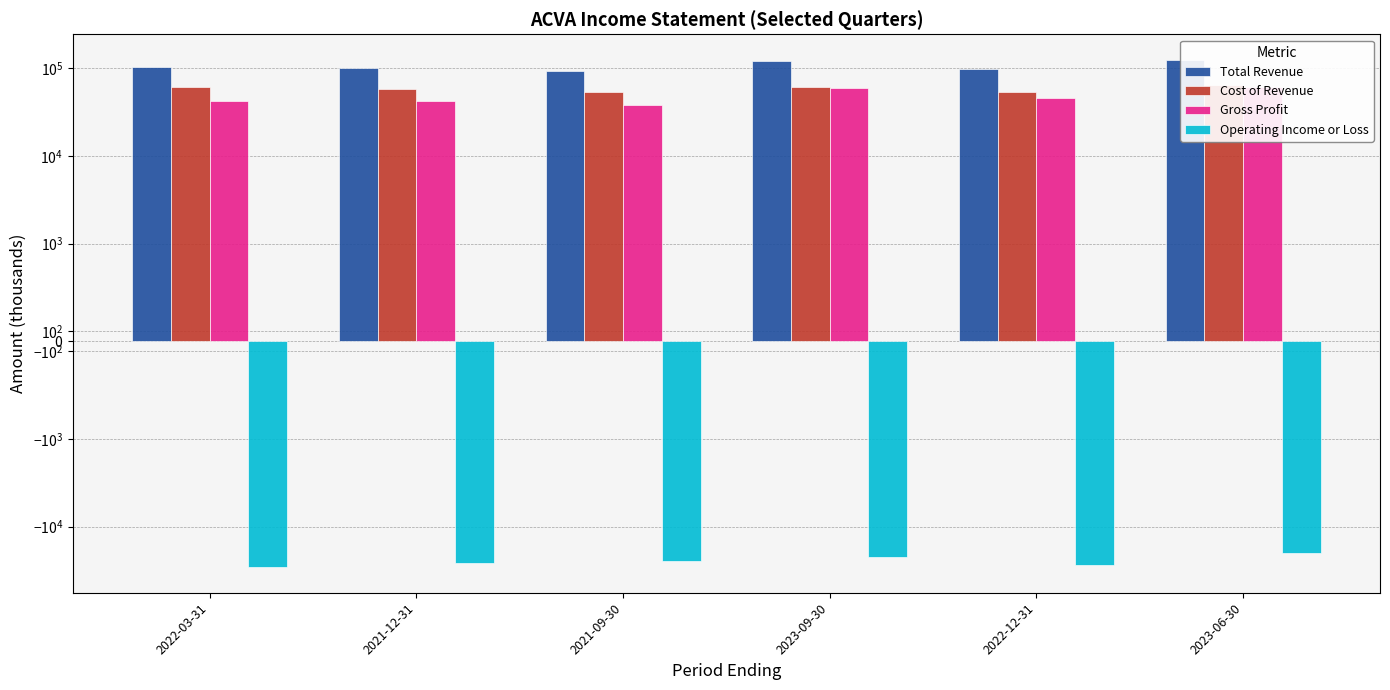

Which has a higher value, 2021-09-30 or 2021-12-31?

2021-12-31